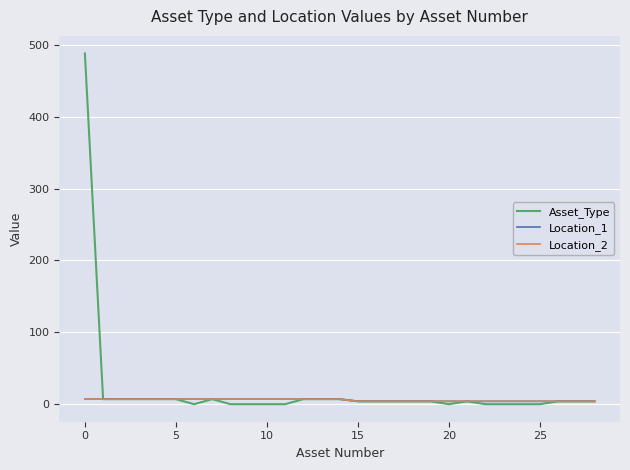

Which series has the largest total across all categories?

Asset_Type